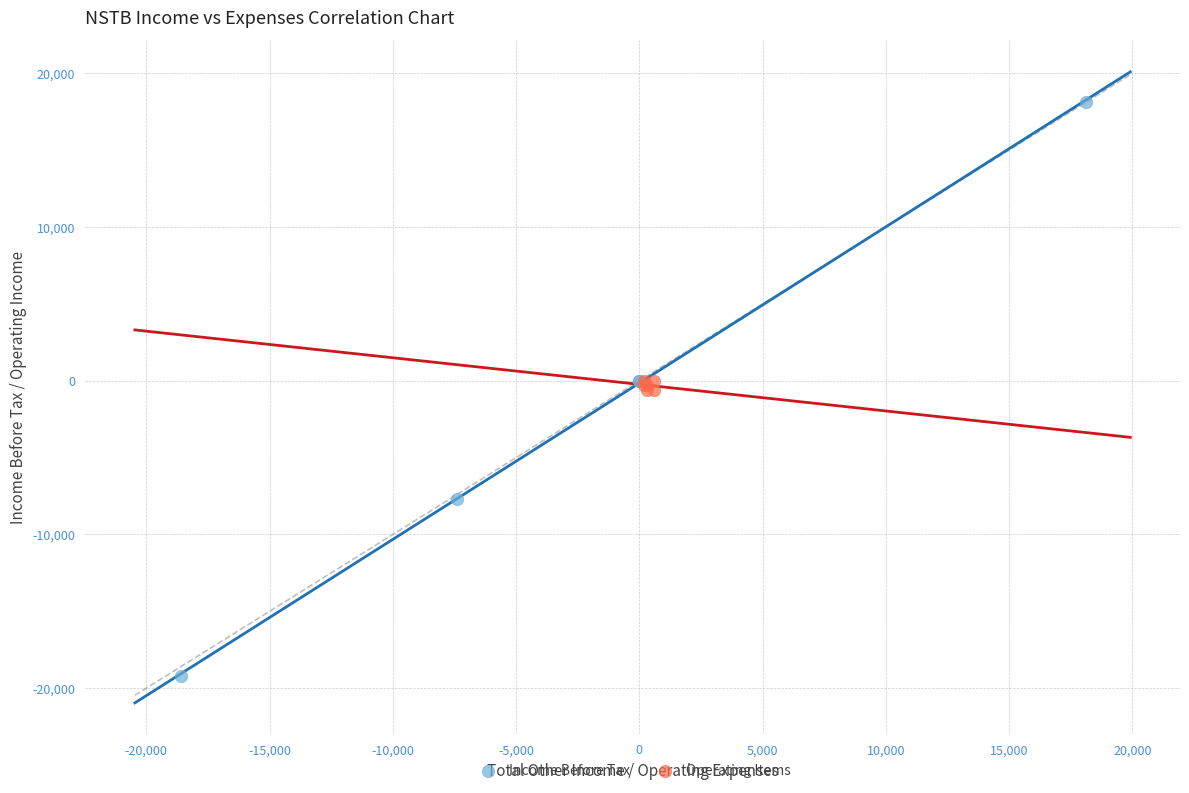

Which series contains the lowest Y value?

Income Before Tax